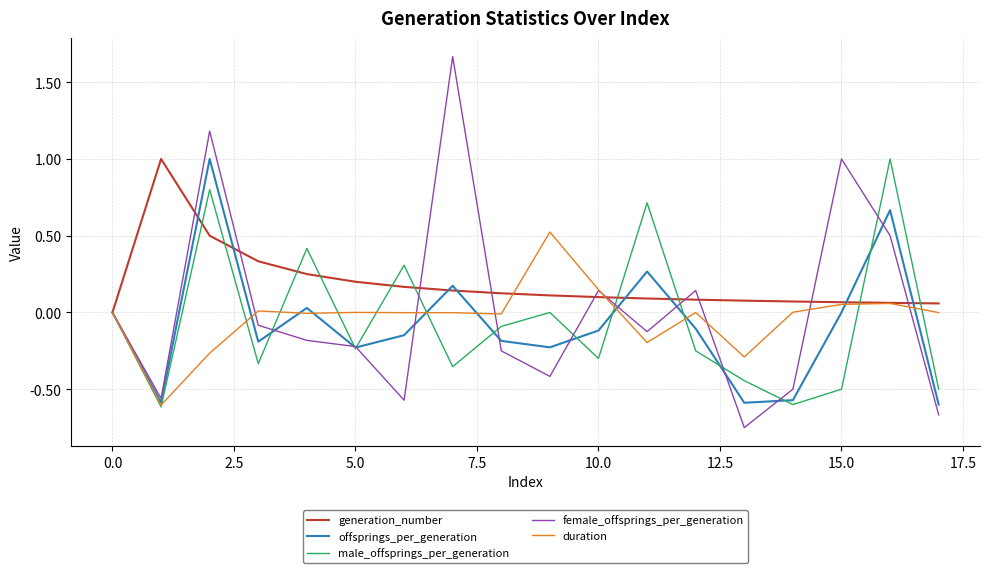

Which series has the largest total across all categories?

generation_number